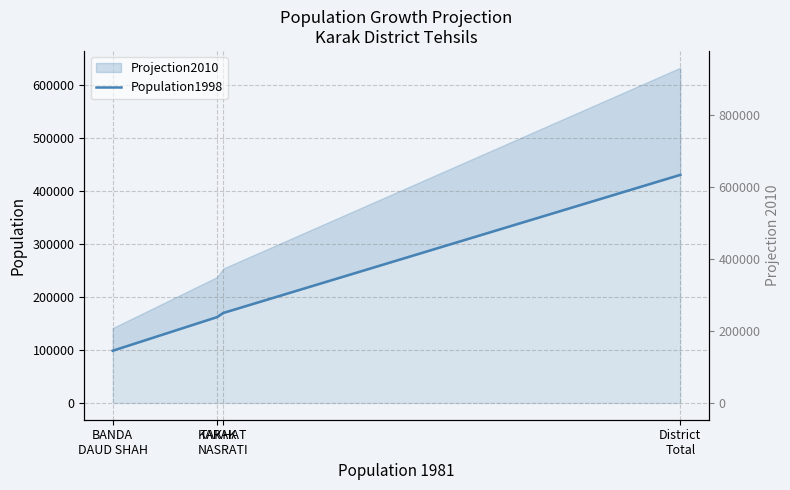

Is it true that the value at TAKHAT
NASRATI is 67200?

False